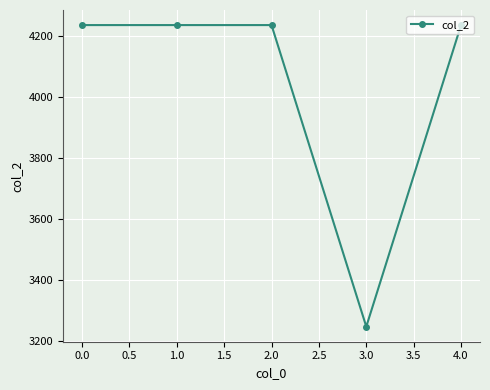

Which category has the lowest value across all series?

3.0